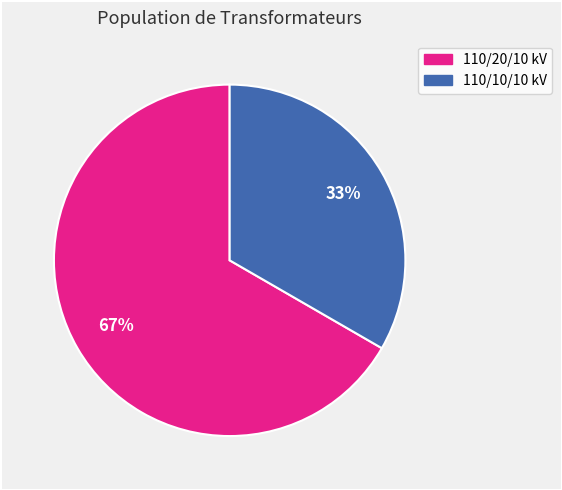

To the nearest percent, what is the average slice percentage?

50%